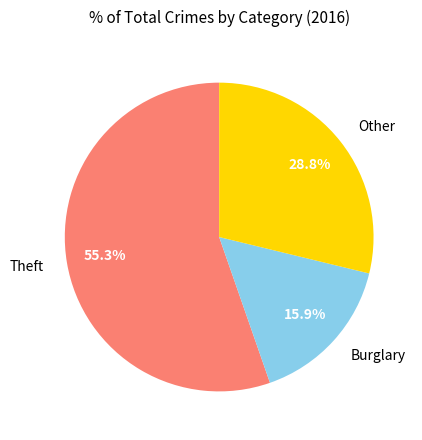

Does any single category account for the majority?

Yes